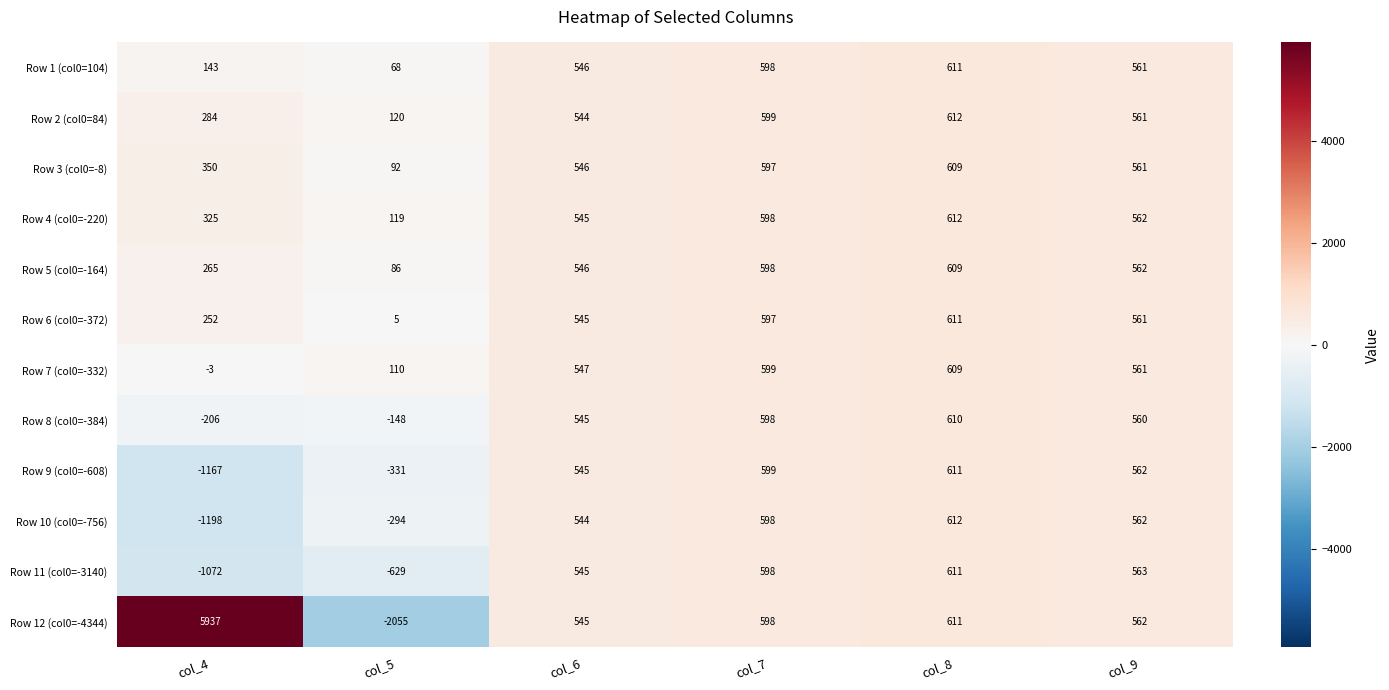

What is the spread (max minus min) of values at col_6?

3